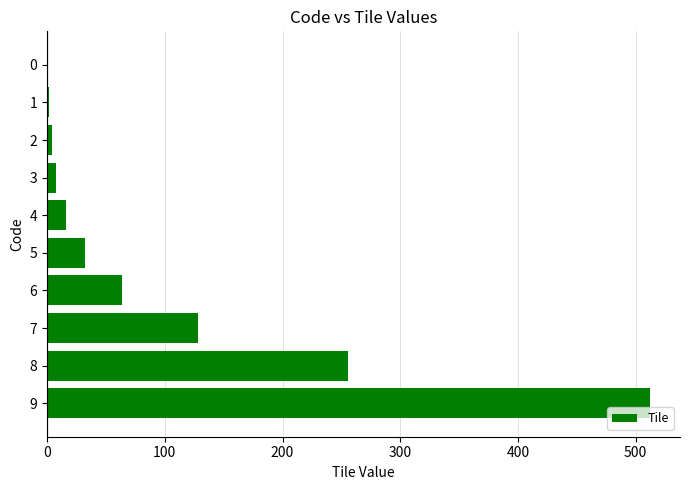

True or false: the data shows 168 at 0.

False